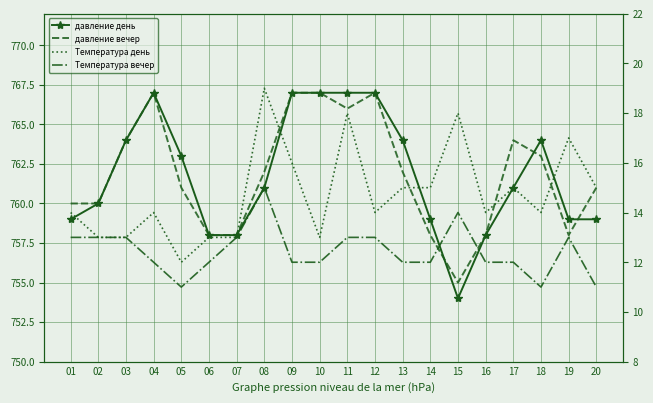

How many data points in Температура вечер are less than 12?

3